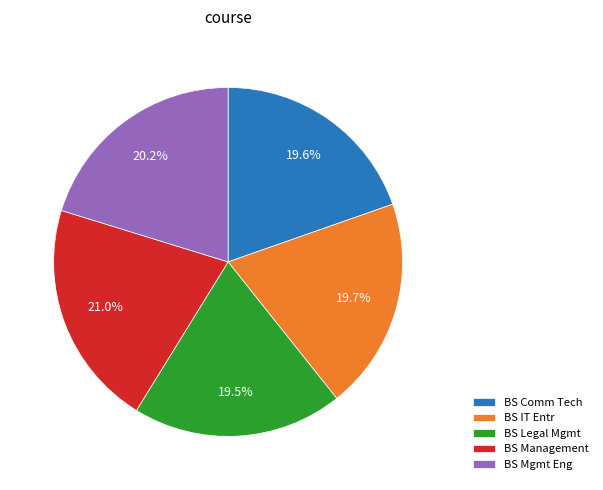

Is BS Legal Mgmt the majority of the pie?

No